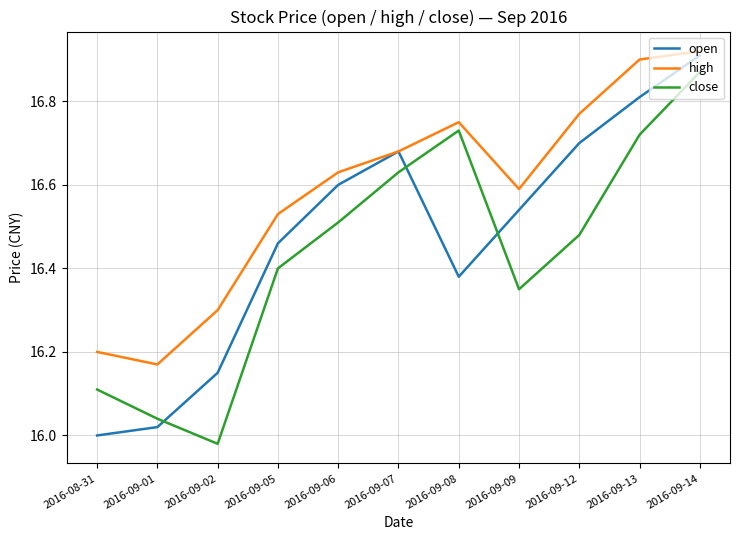

How many times do open and close cross each other?

3